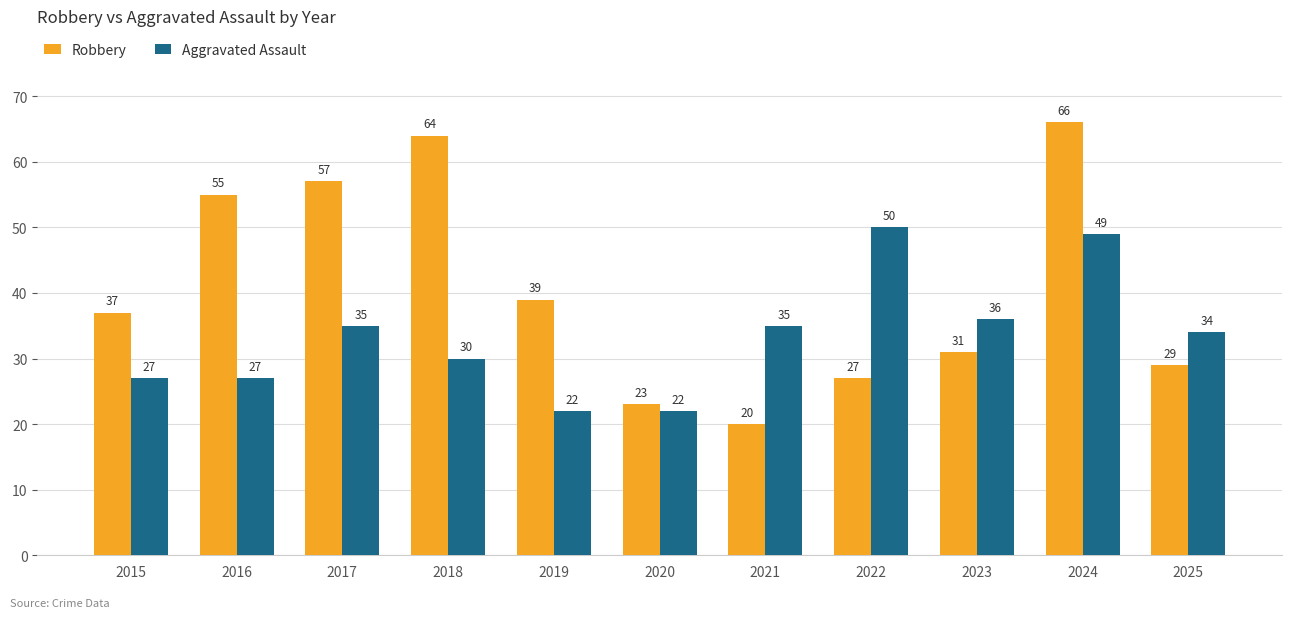

What is the smallest value displayed?

20